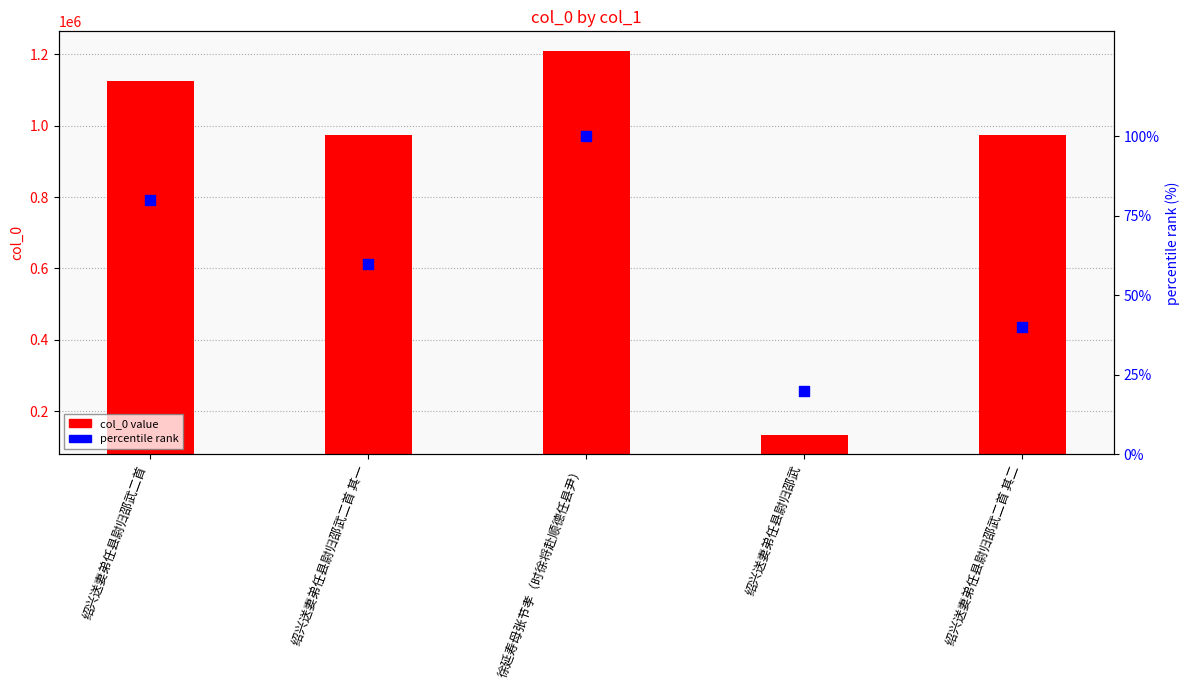

At how many categories does at least one series exceed 499481?

4